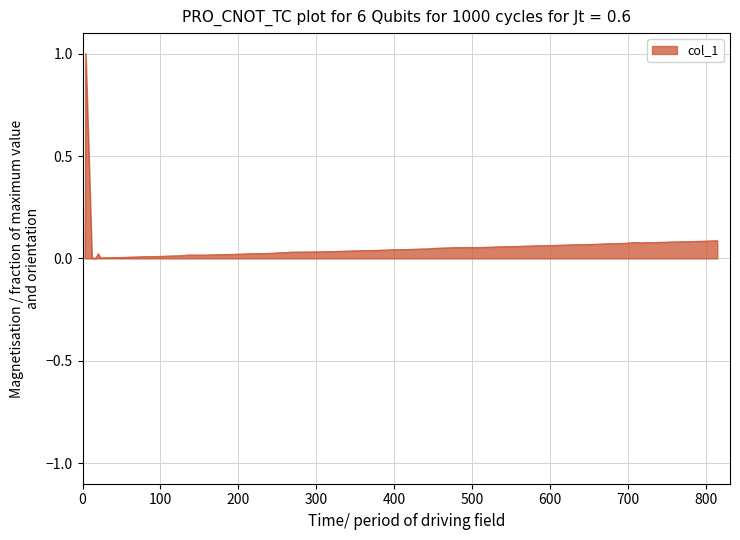

What is the difference between the maximum and minimum values?

1.0